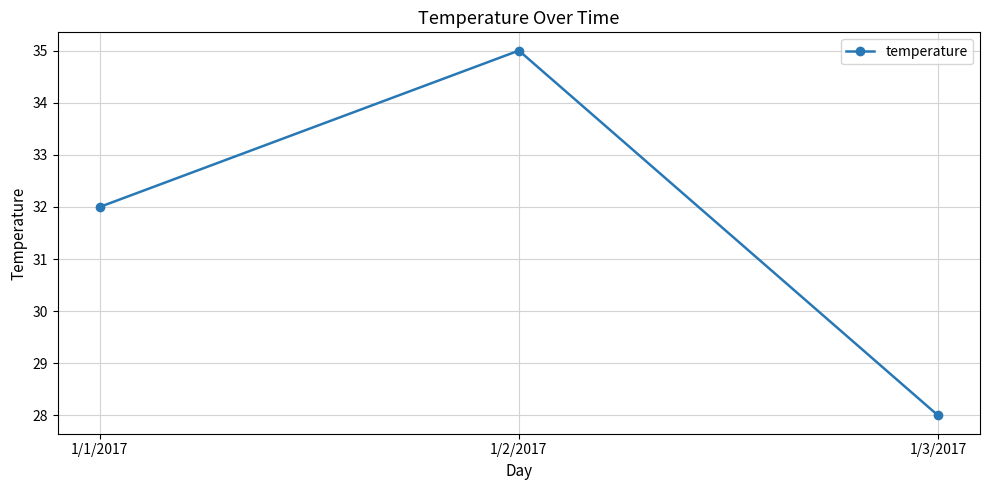

Which label corresponds to the smallest value in the chart?

1/3/2017